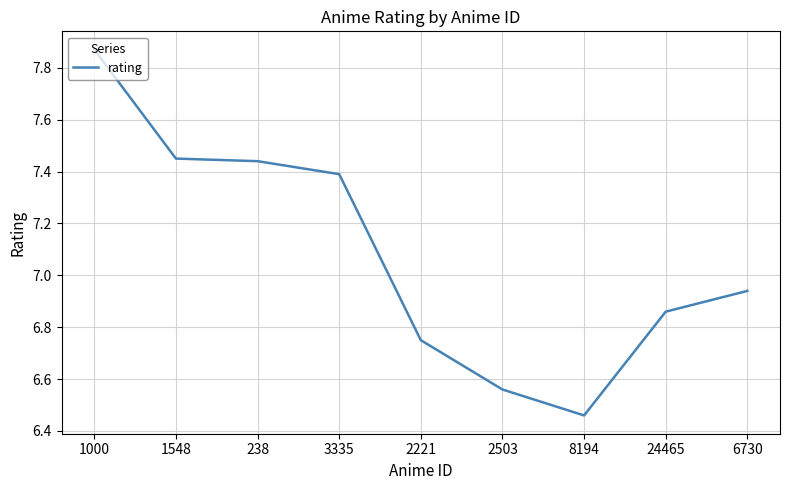

Does the chart have visible grid lines?

Yes